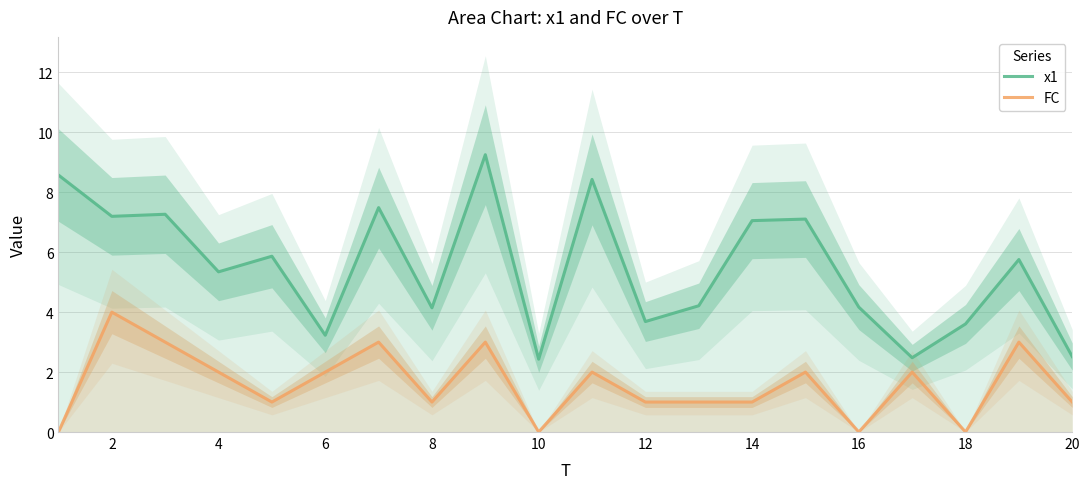

True or false: FC and x1 cross at least once.

False